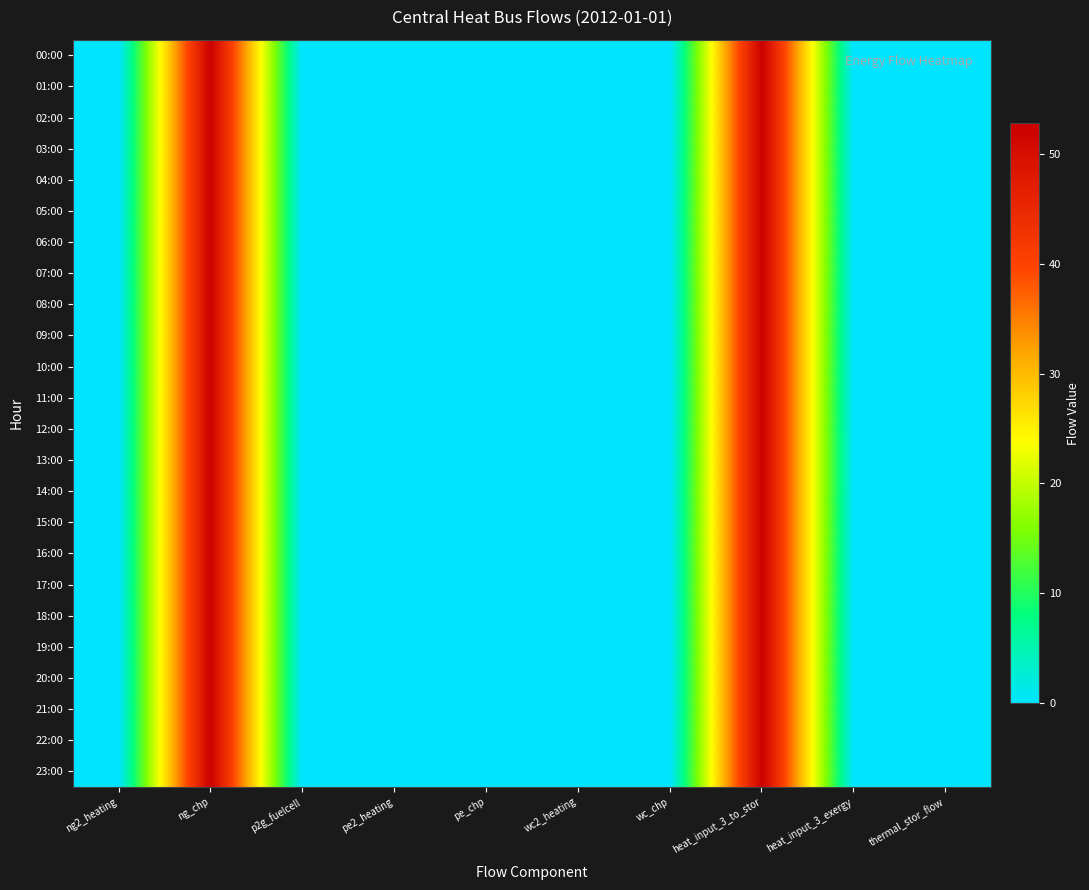

Rank the series at p2g_fuelcell from highest to lowest value.

00:00, 01:00, 02:00, 03:00, 04:00, 05:00, 06:00, 07:00, 08:00, 09:00, 10:00, 11:00, 12:00, 13:00, 14:00, 15:00, 16:00, 17:00, 18:00, 19:00, 20:00, 21:00, 22:00, 23:00